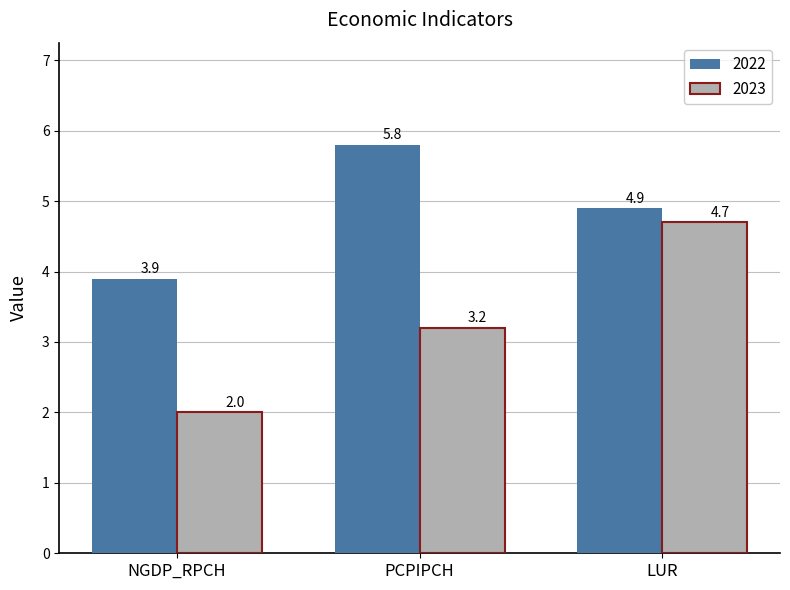

What is the label of the 2nd bar from the right?

PCPIPCH